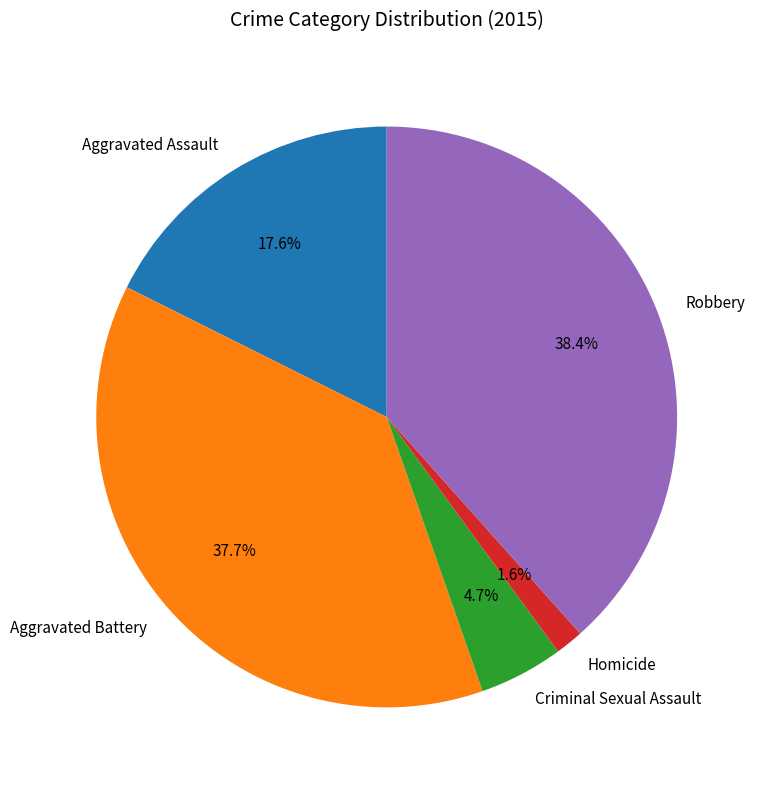

To the nearest percent, what is the difference between the largest and smallest slice percentages?

37%